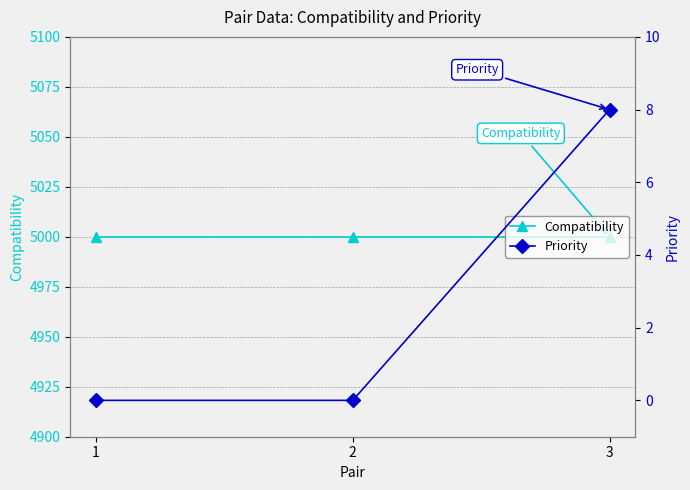

Which series has the largest range (max minus min)?

Priority